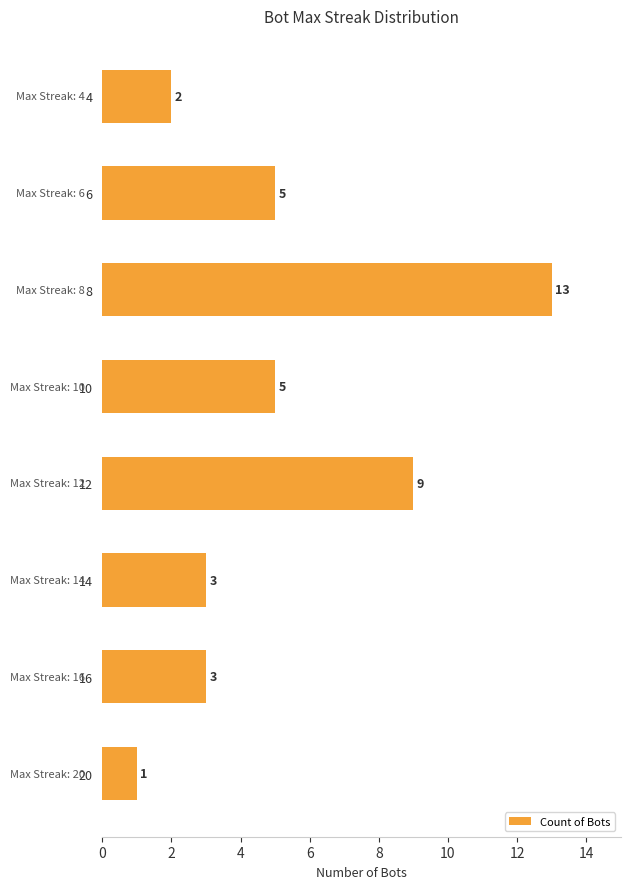

Read the value at 6.

5